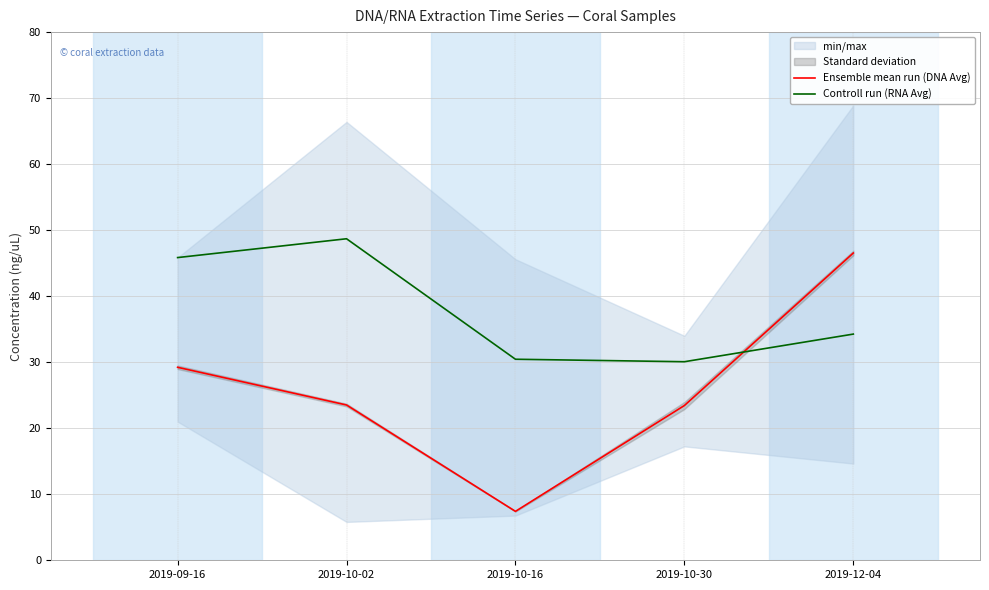

What is the difference between the Ensemble mean run (DNA Avg) values at 2019-09-16 and 2019-12-04?

17.3